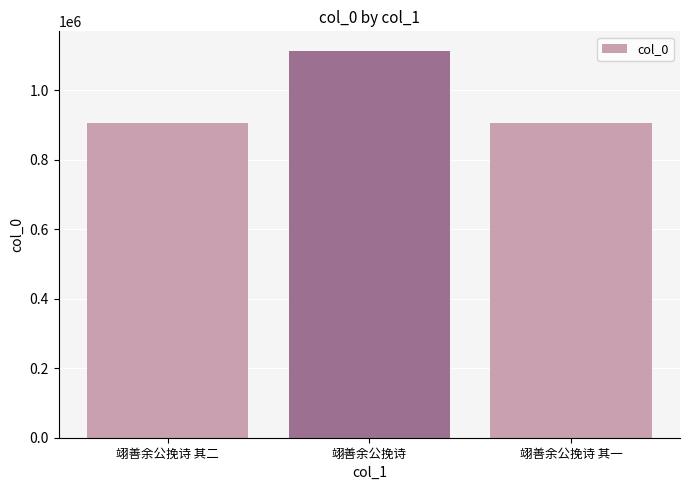

What is the sum of all values?

2926665